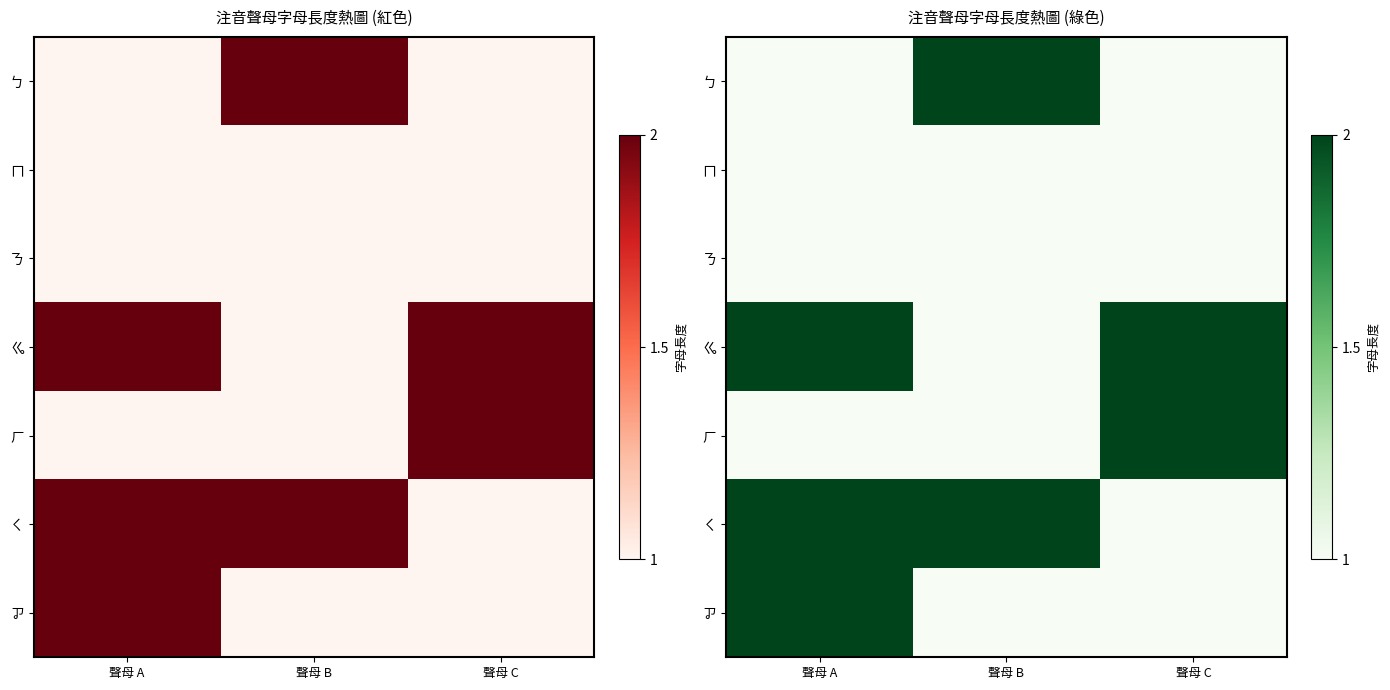

True or false: ㄅ has a value of 1 at 聲母 A.

True